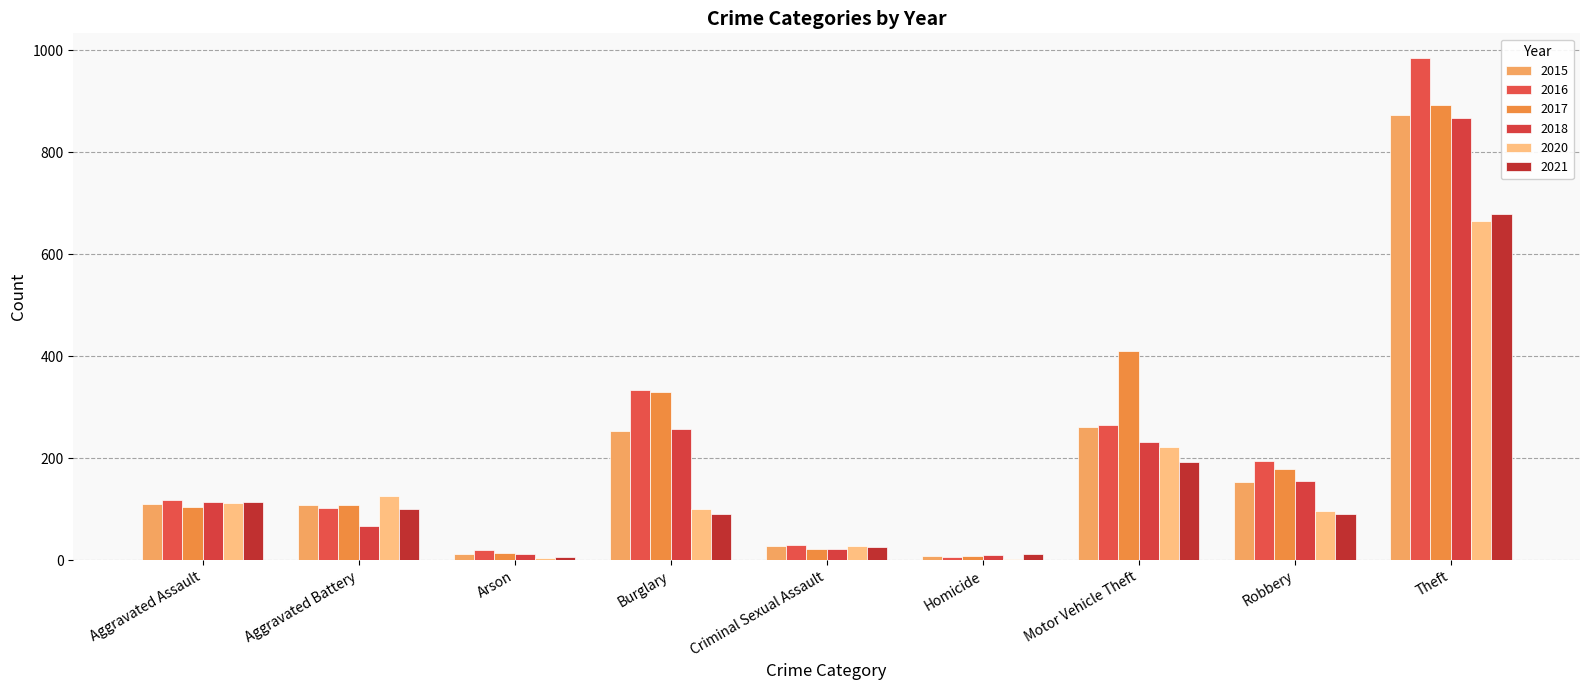

What is the value of the 2018 bar at the 7th from the left?

231